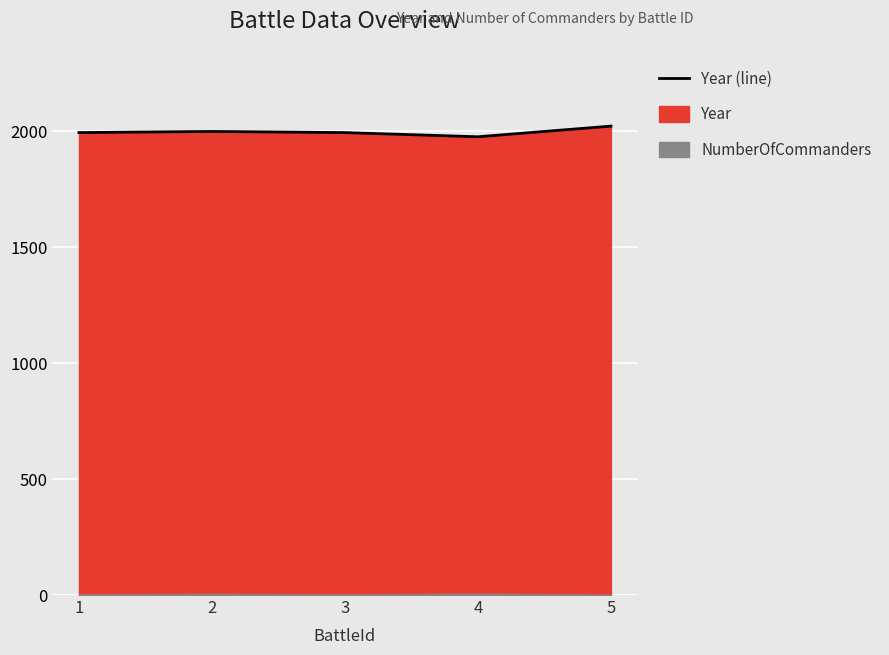

Which label corresponds to the largest value in the chart?

5